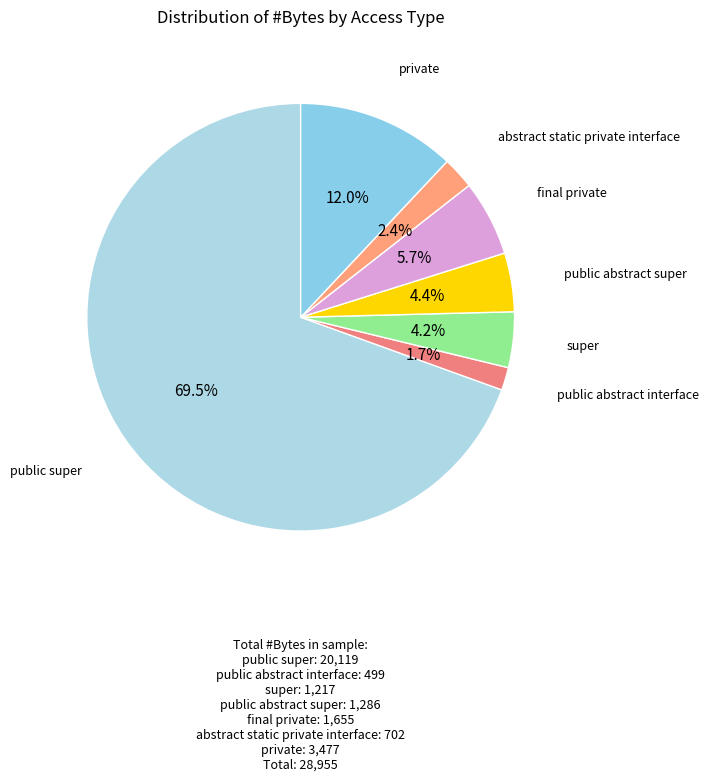

The public abstract super slice represents 4% of the pie. True or false?

True